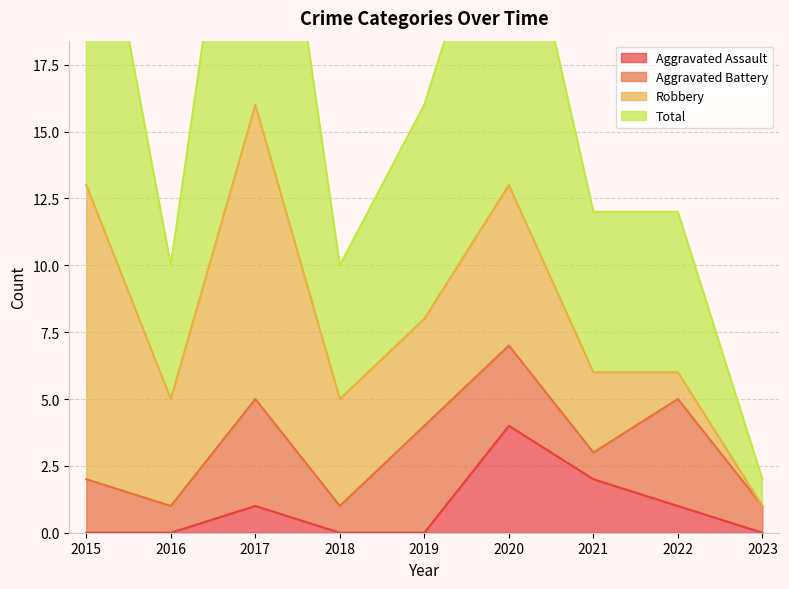

Between 2015 and 2022, which is larger?

2022